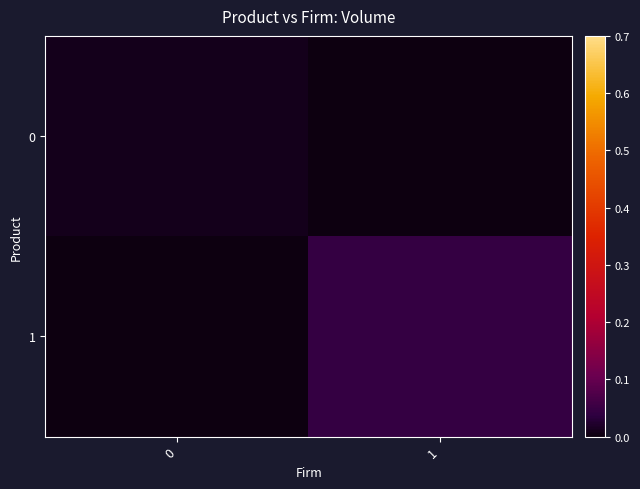

How many distinct data groups are displayed?

2